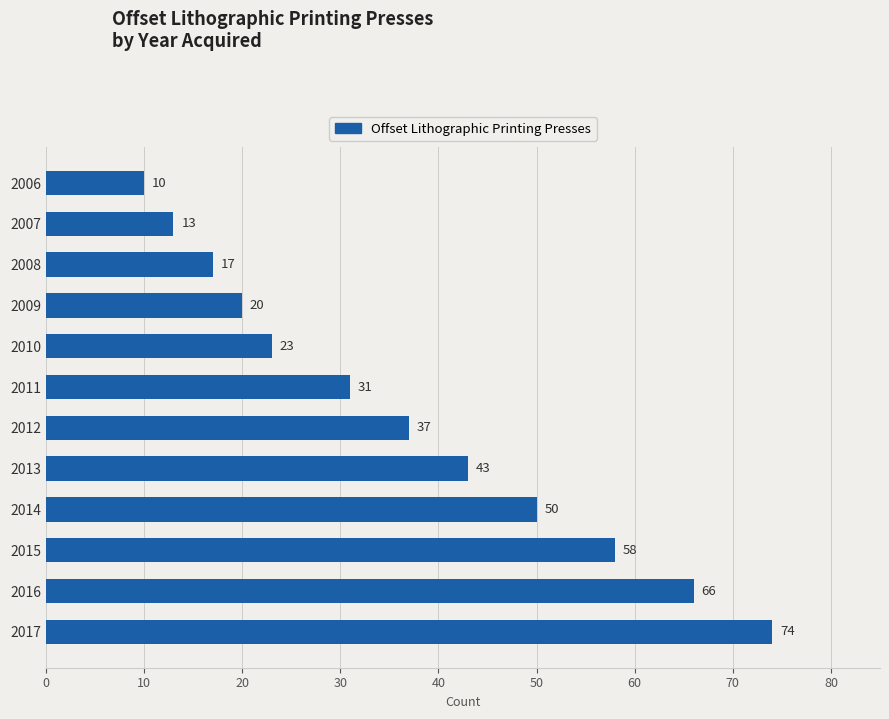

Reading bottom to top, list all the values displayed in this chart.

74	66	58	50	43	37	31	23	20	17	13	10